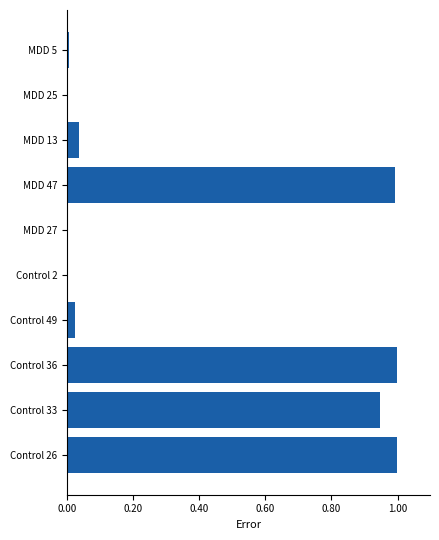

The value at MDD 47 is 0.5. True or false?

False